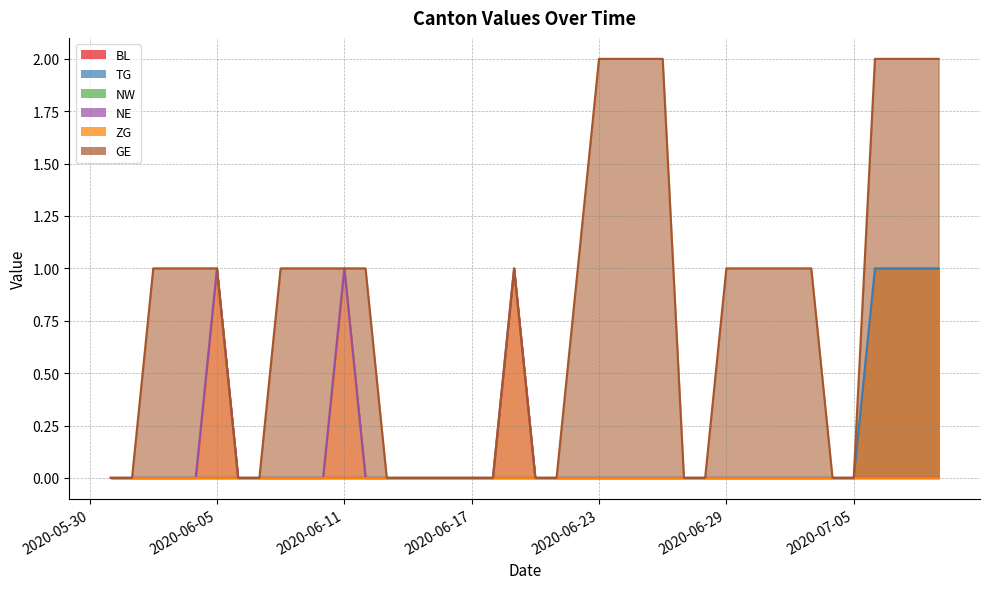

True or false: TG has more than 0 points higher than both neighbors.

False